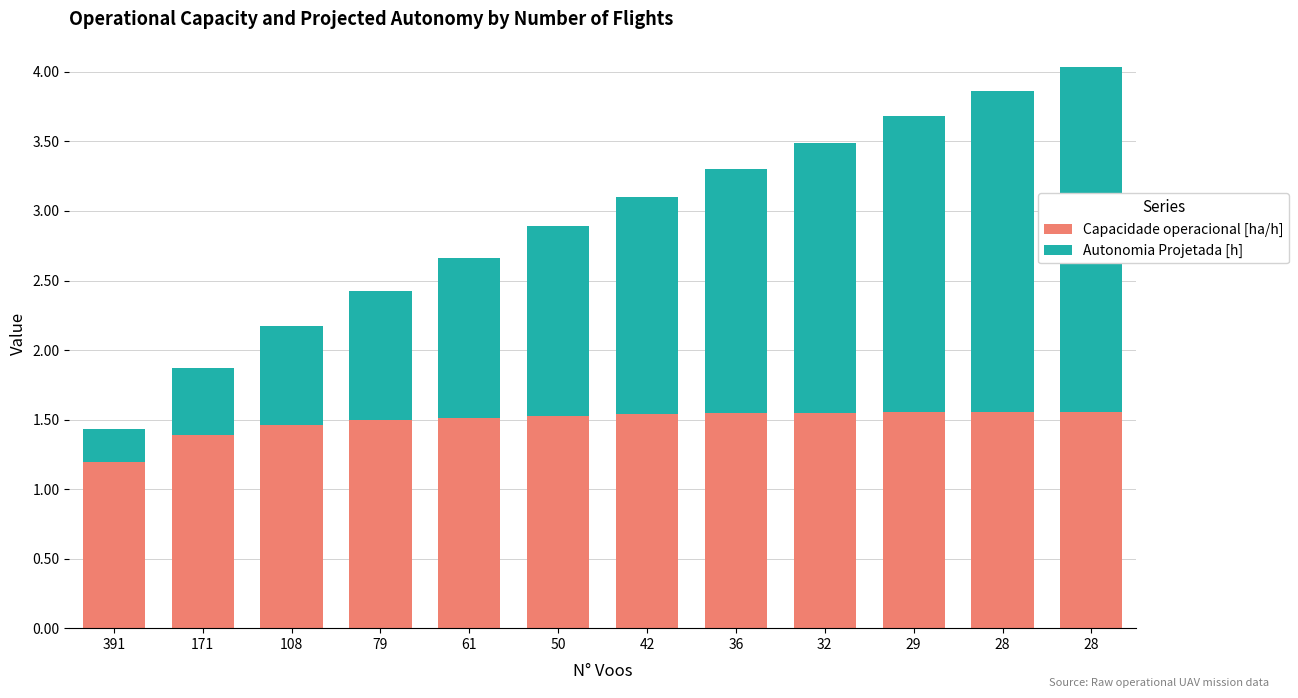

What is the value of the Capacidade operacional [ha/h] bar at the 7th from the left?

1.5